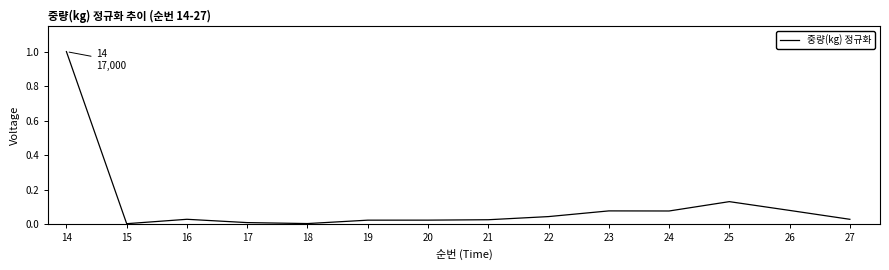

Does the chart have visible grid lines?

No